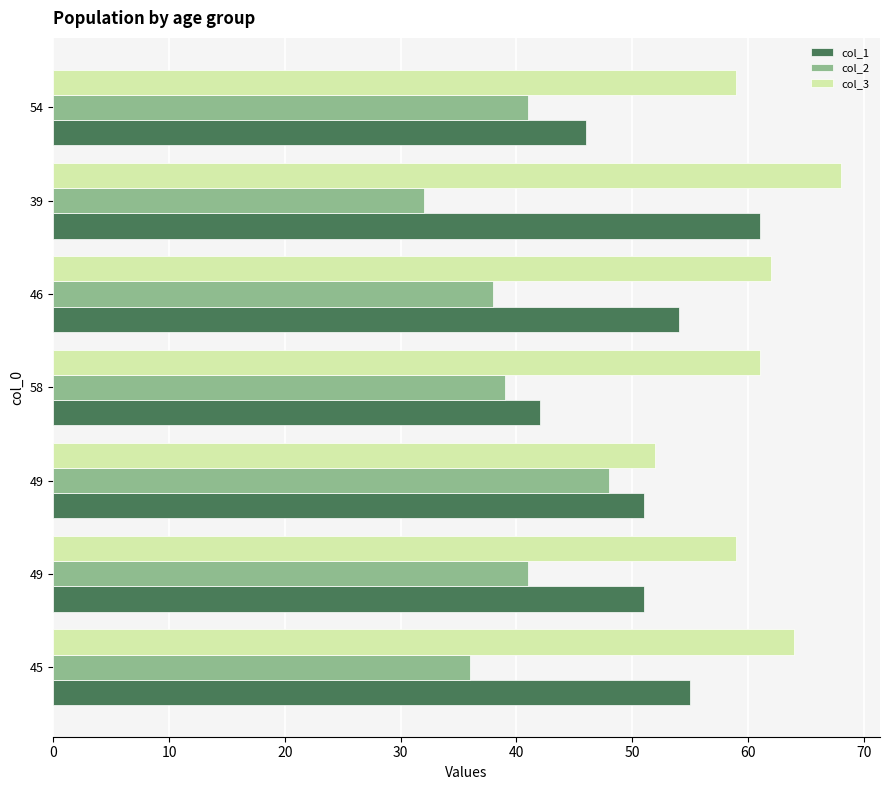

Reading right to left, list all the values displayed in this chart.

col_1: 46	61	54	42	51	51	55
col_2: 41	32	38	39	48	41	36
col_3: 59	68	62	61	52	59	64